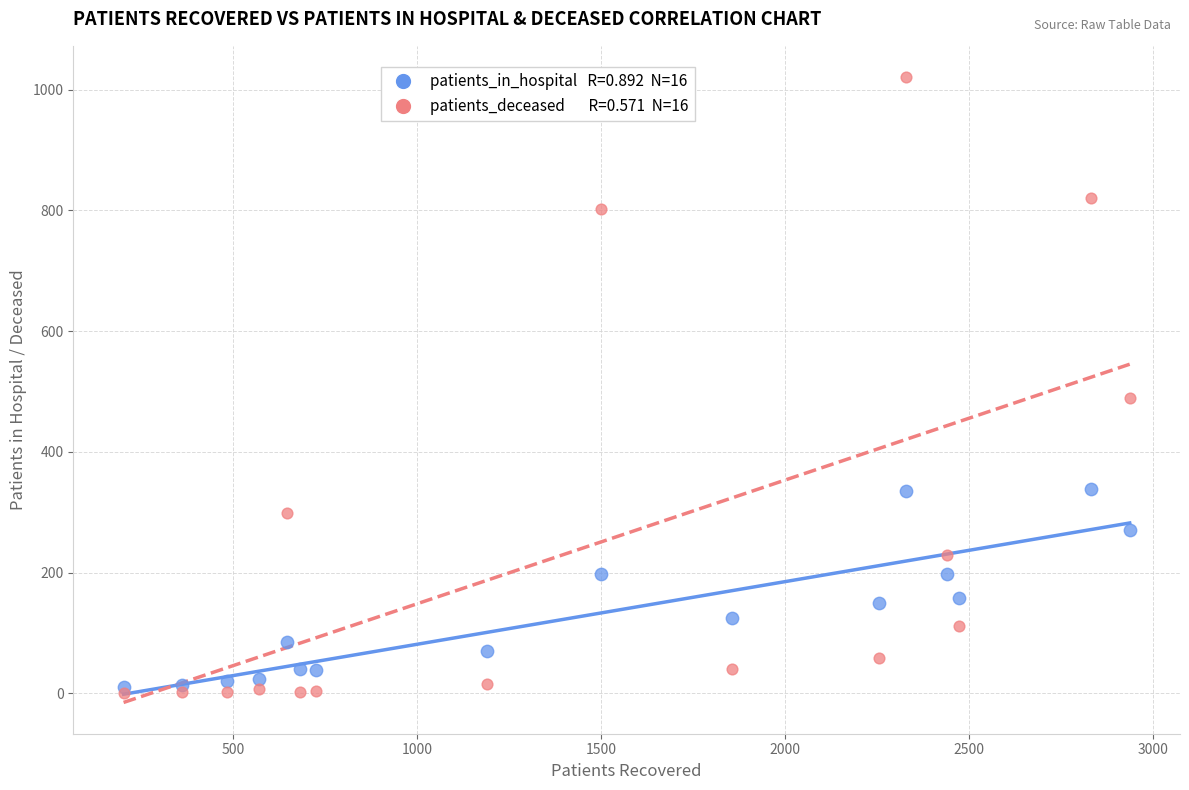

Across all series, what Y value is closest to 510?

489